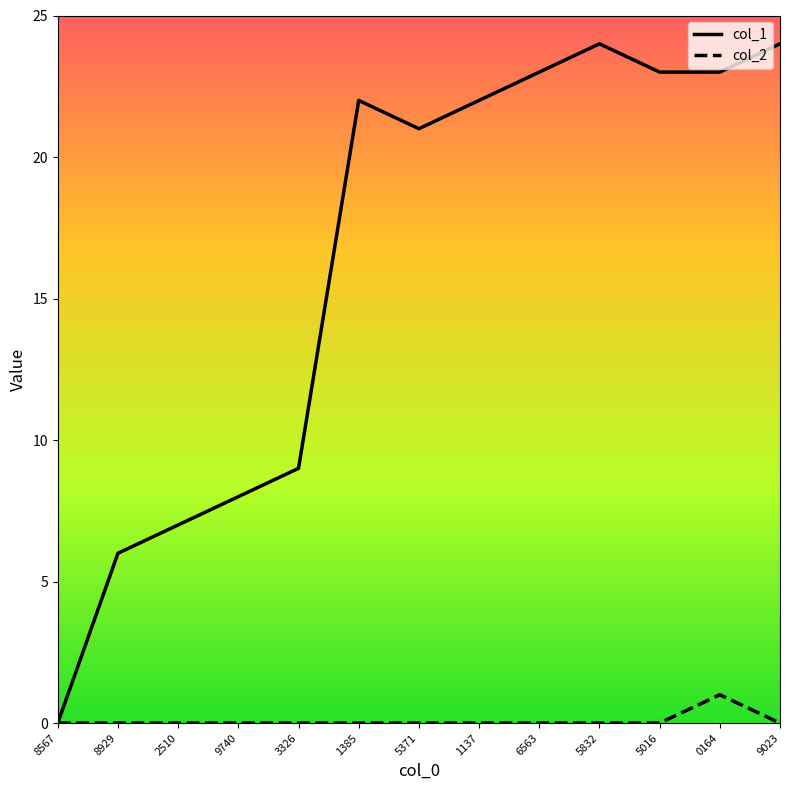

What is the difference between the maximum and minimum values in the col_2 series?

1